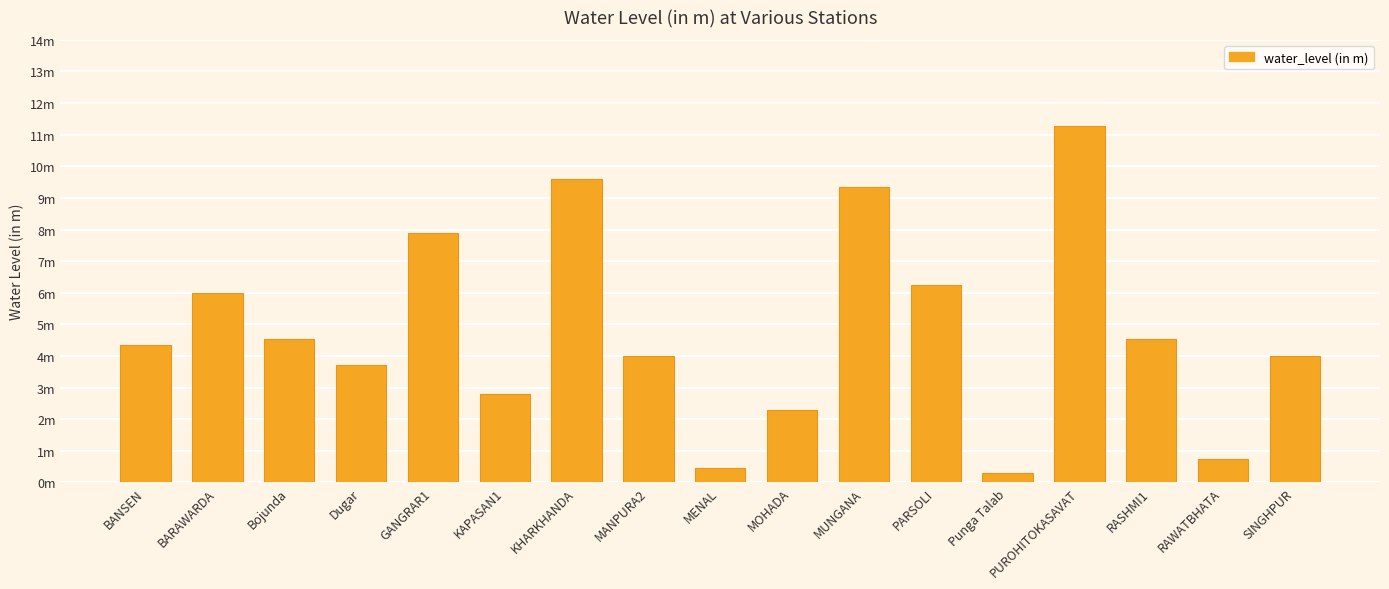

Reading left to right, list all the values displayed in this chart.

BANSEN=4.3	BARAWARDA=6.0	Bojunda=4.5	Dugar=3.7	GANGRAR1=7.9	KAPASAN1=2.8	KHARKHANDA=9.6	MANPURA2=4.0	MENAL=0.5	MOHADA=2.3	MUNGANA=9.3	PARSOLI=6.2	Punga Talab=0.3	PUROHITOKASAVAT=11.3	RASHMI1=4.5	RAWATBHATA=0.8	SINGHPUR=4.0